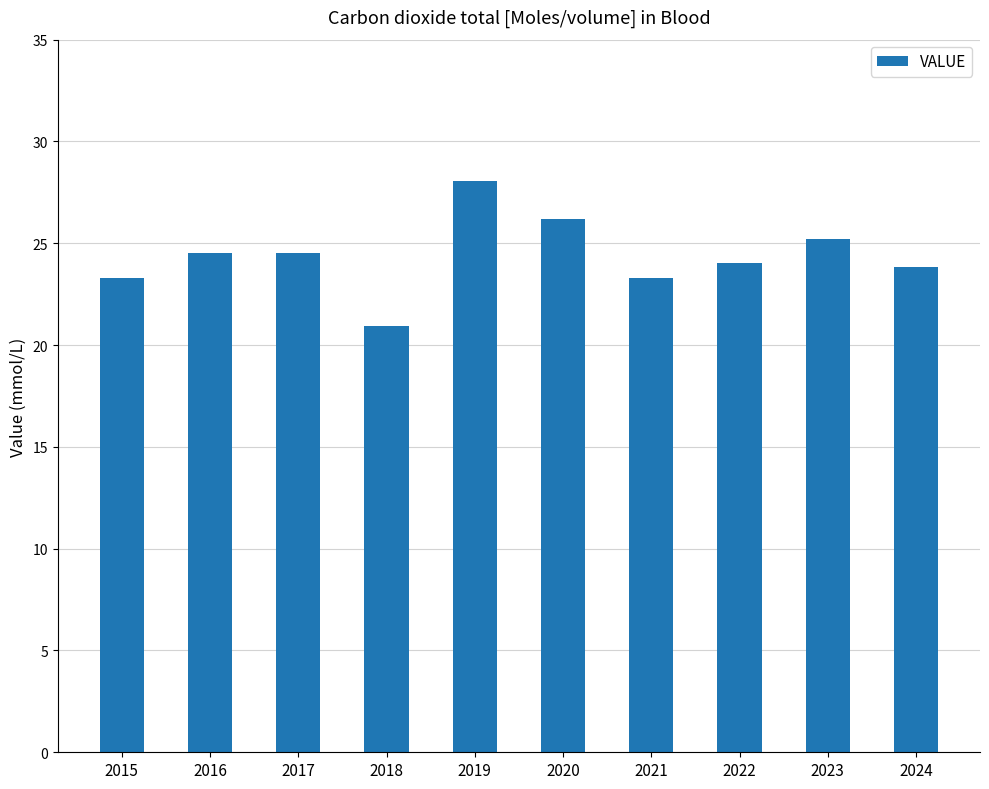

Between 2020 and 2022, which is larger?

2020